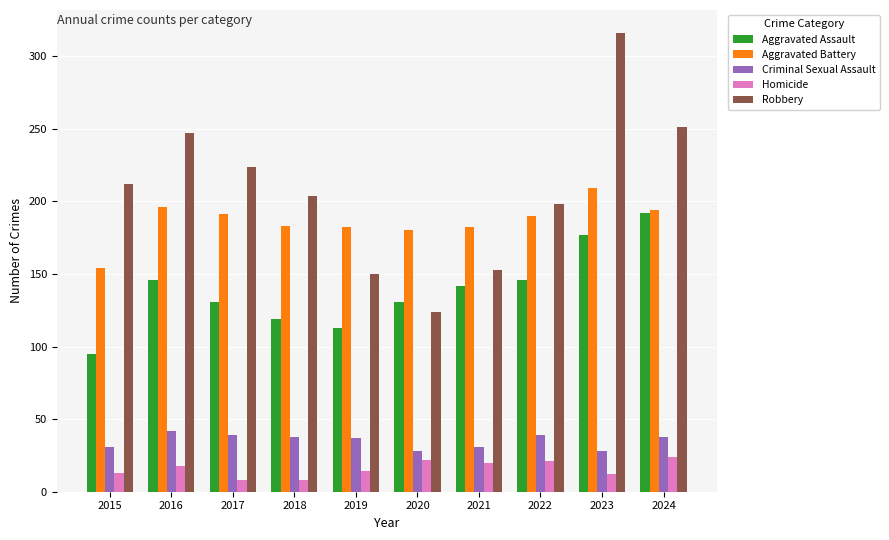

How many distinct data groups are displayed?

5